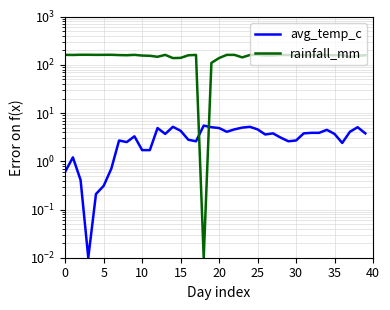

How many interior local peaks does the rainfall_mm series have?

11